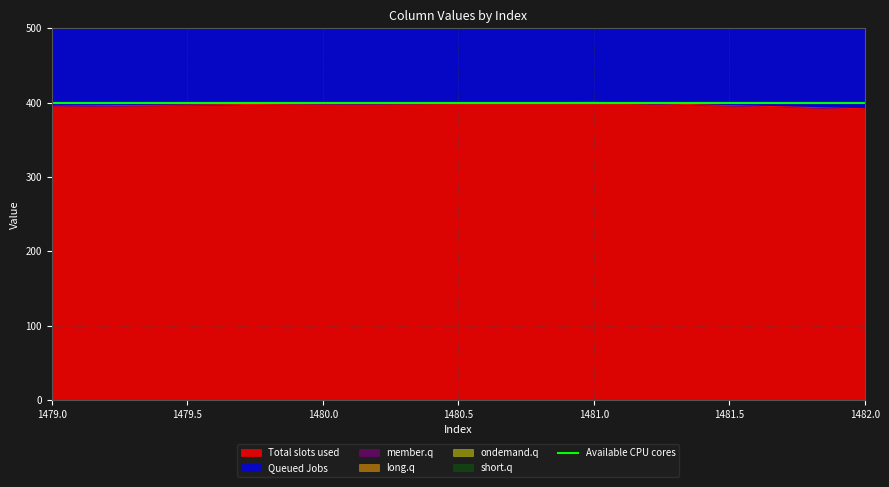

Does the chart have visible grid lines?

Yes